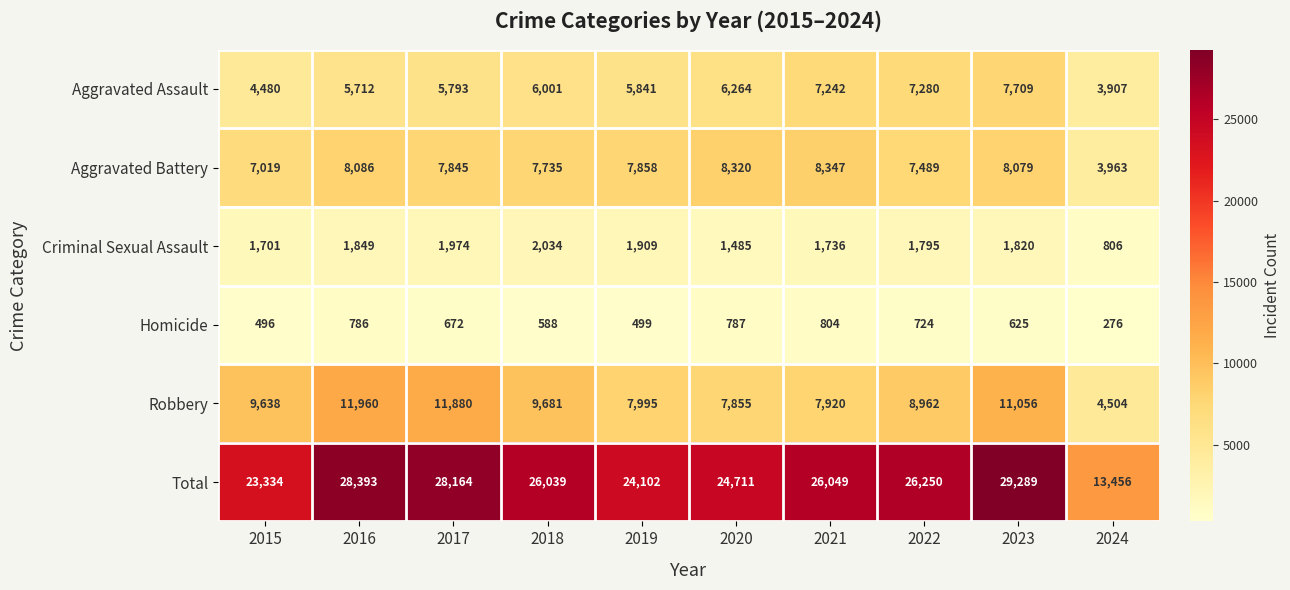

At which category does the chart reach its minimum across all series?

2024